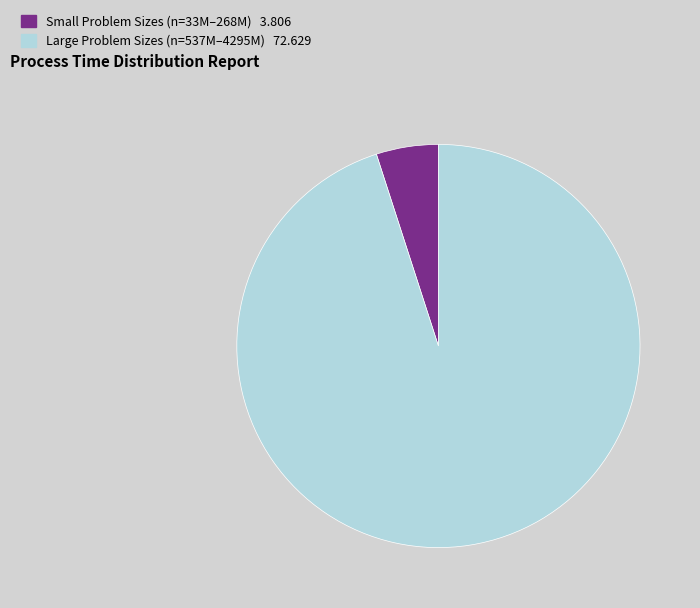

Count the number of slices in the pie.

2